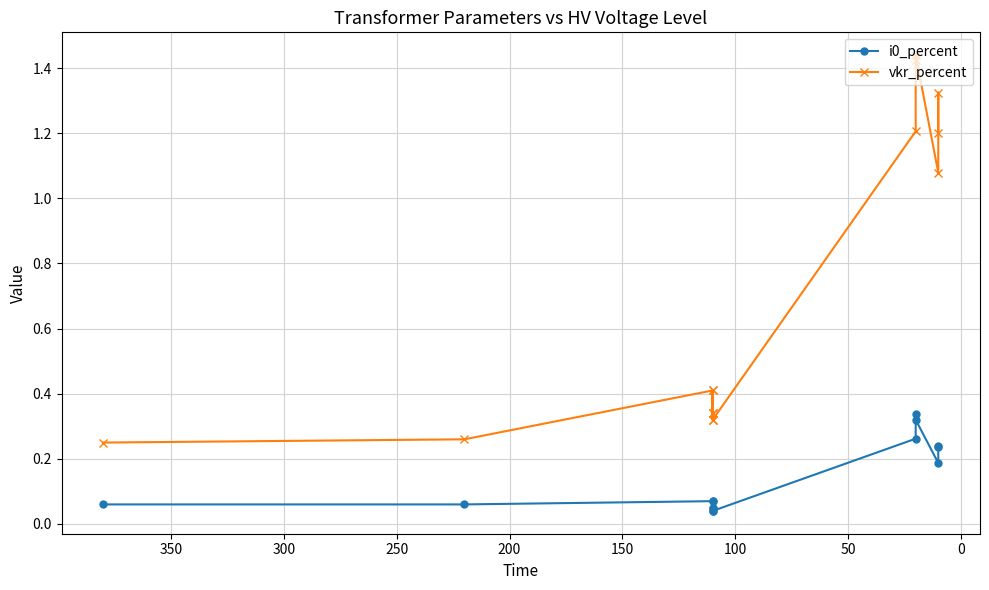

What are all the series names shown in the legend?

i0_percent, vkr_percent